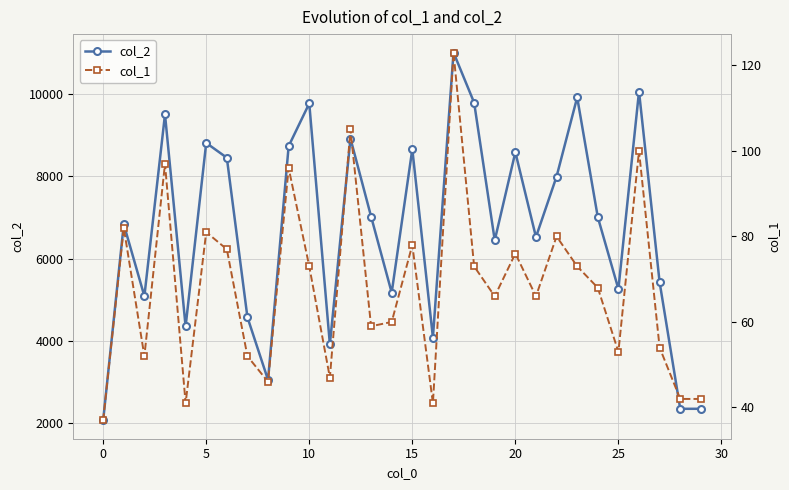

How many data points does each series have?

30